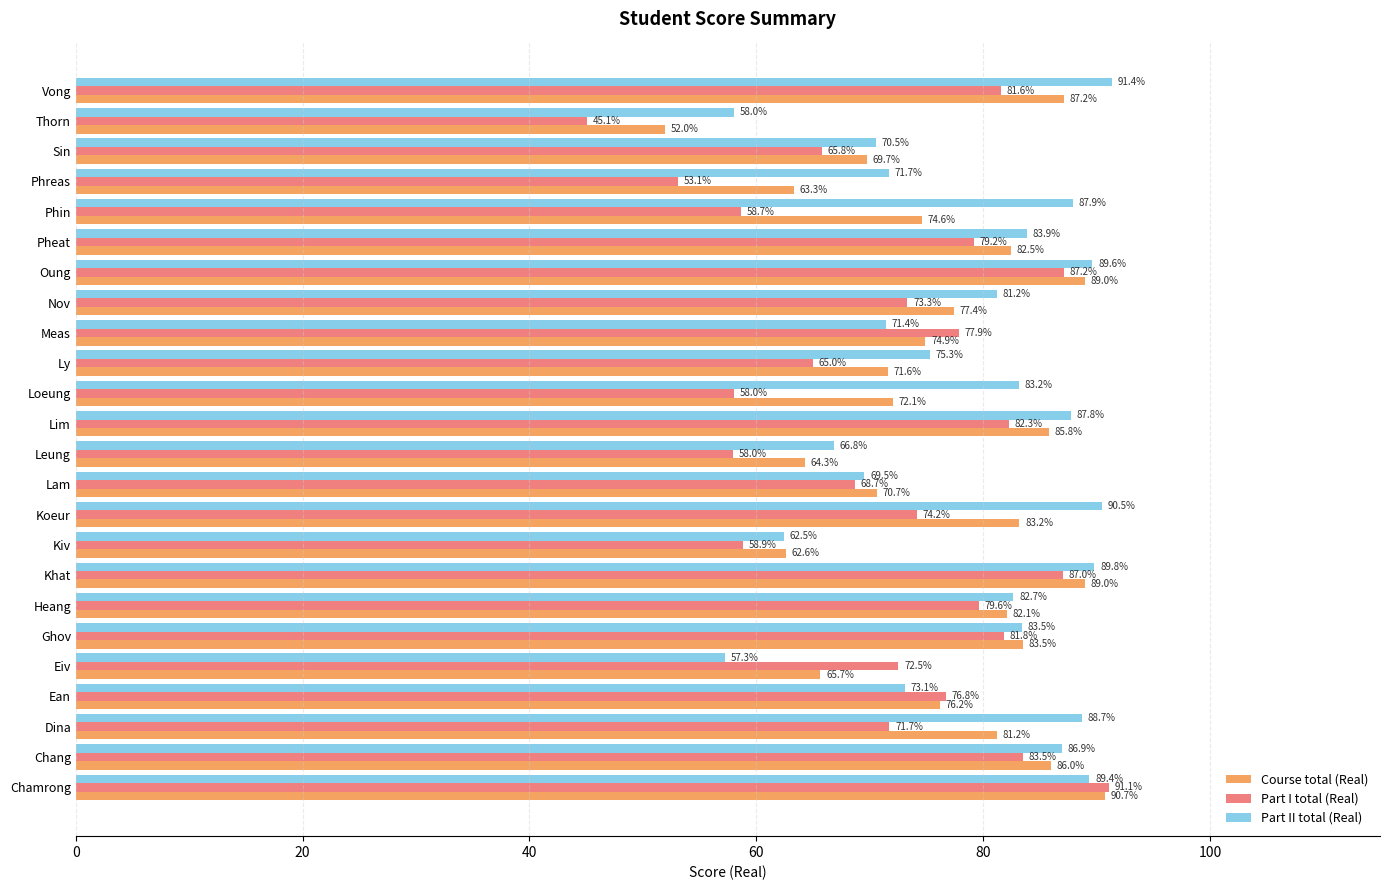

At which label is Part I total (Real) closest to 68?

Lam